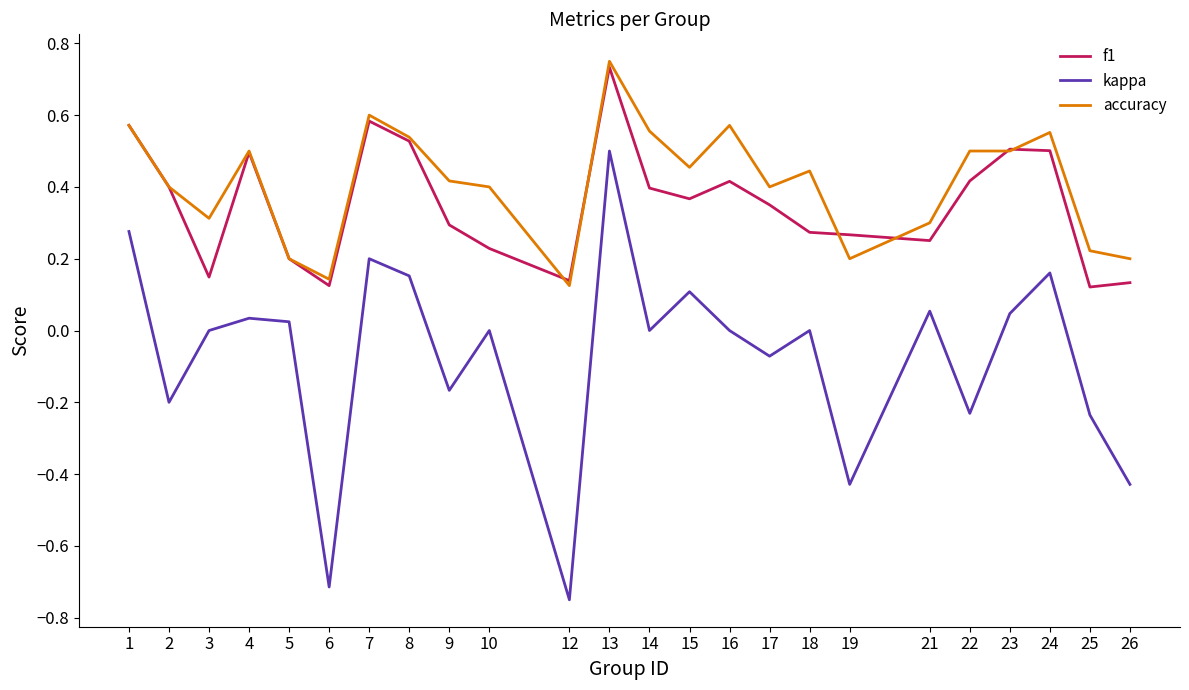

At which category does accuracy reach its first local peak?

4